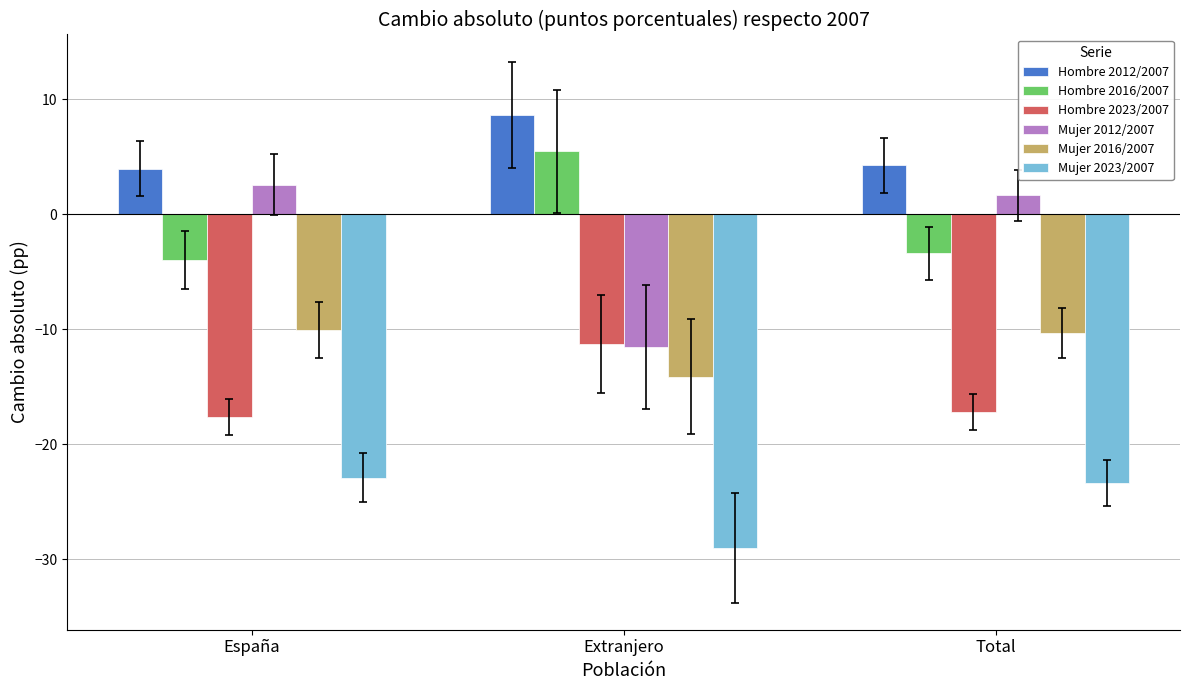

How many negative values does the Mujer 2012/2007 series have?

1